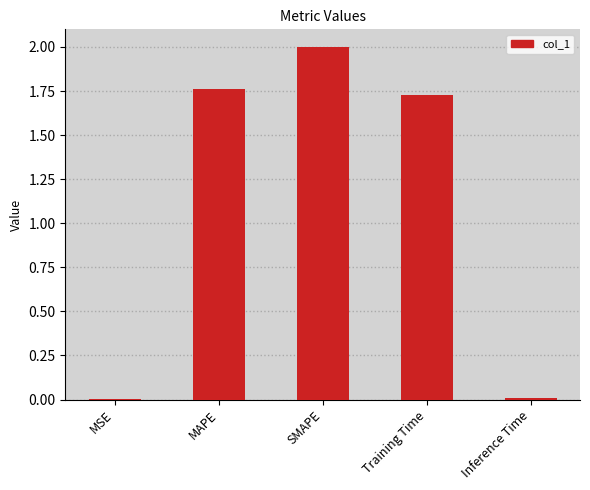

The chart shows a value of 2.7 at MAPE. True or false?

False